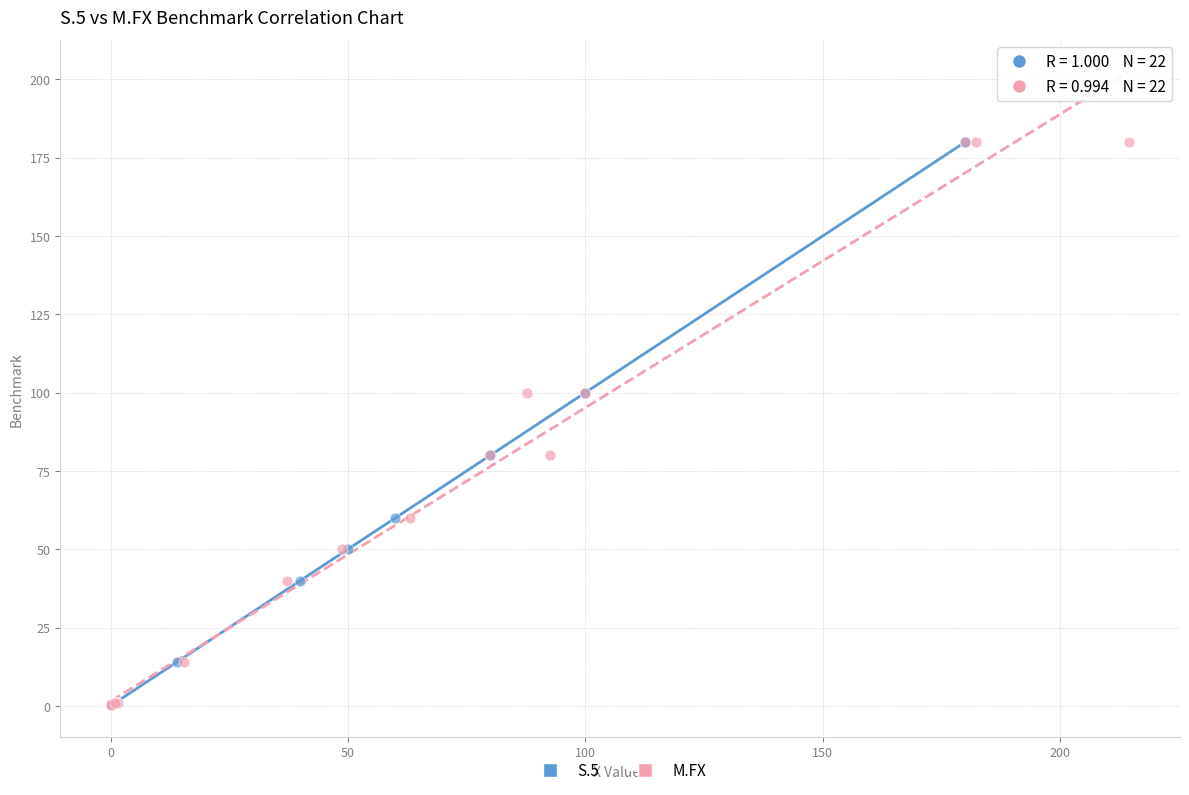

What are all the series names shown in the legend?

S.5, M.FX